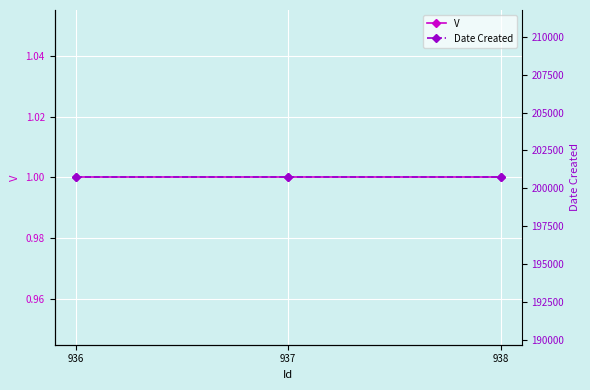

List the series in order of their peak value, highest first.

Date Created, V